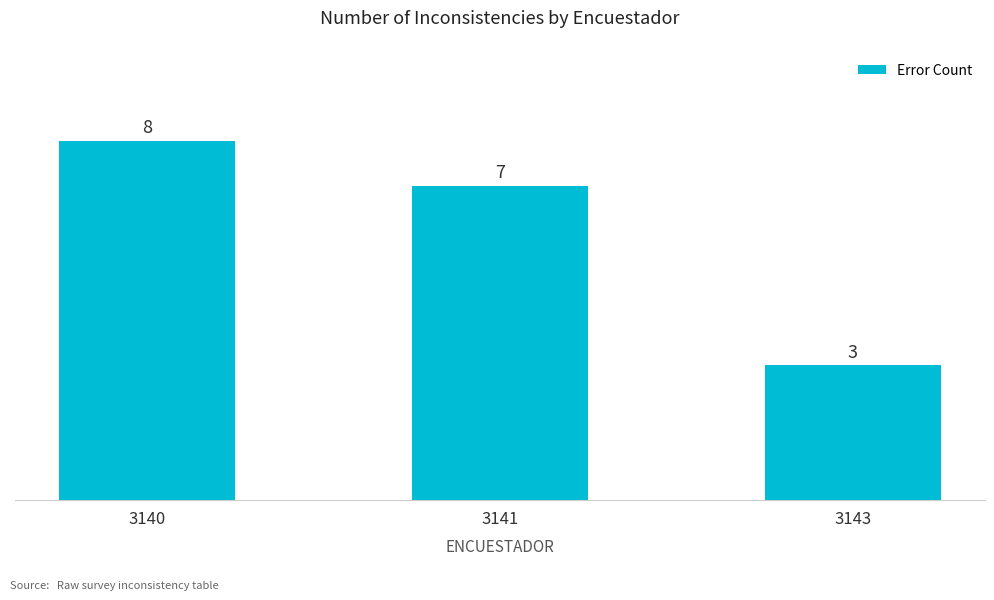

What is the minimum value shown in the chart?

3